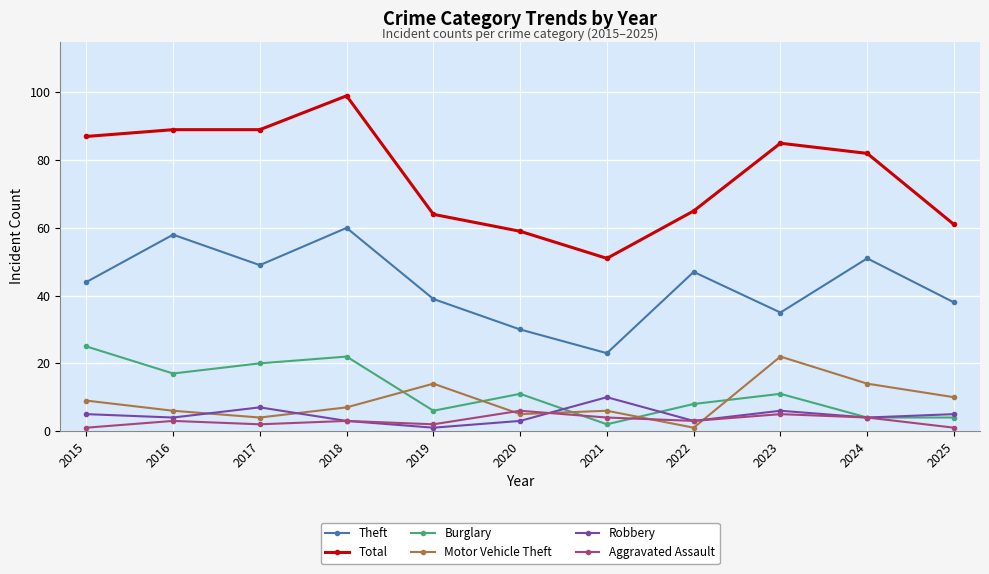

At which label is Total closest to 75?

2024